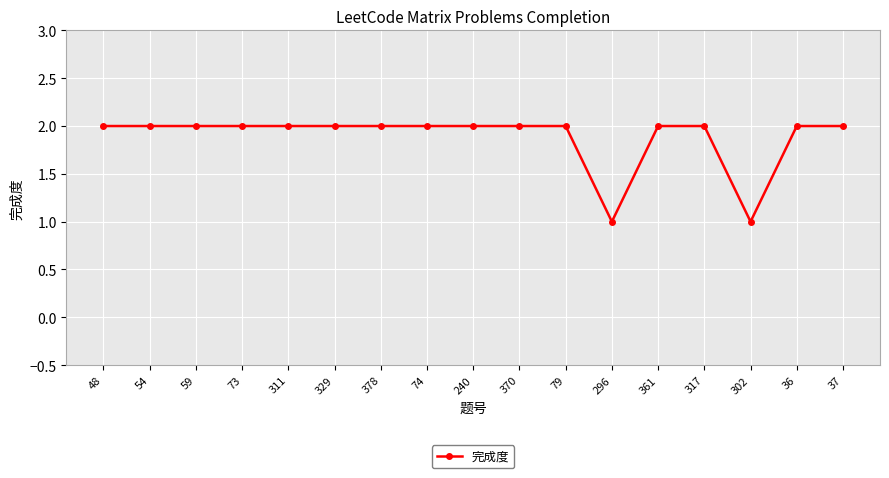

What is the difference between the second highest and second lowest values?

1